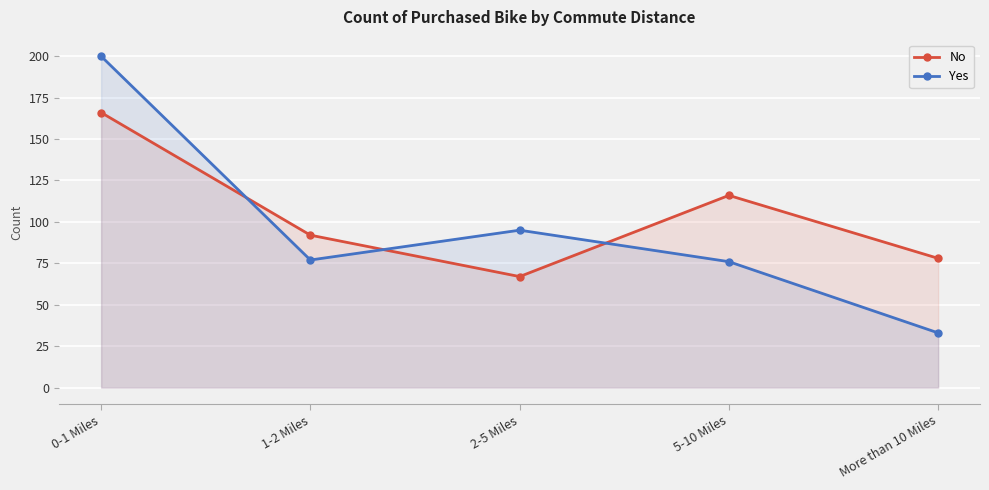

What value does the Yes series have at 1-2 Miles?

77